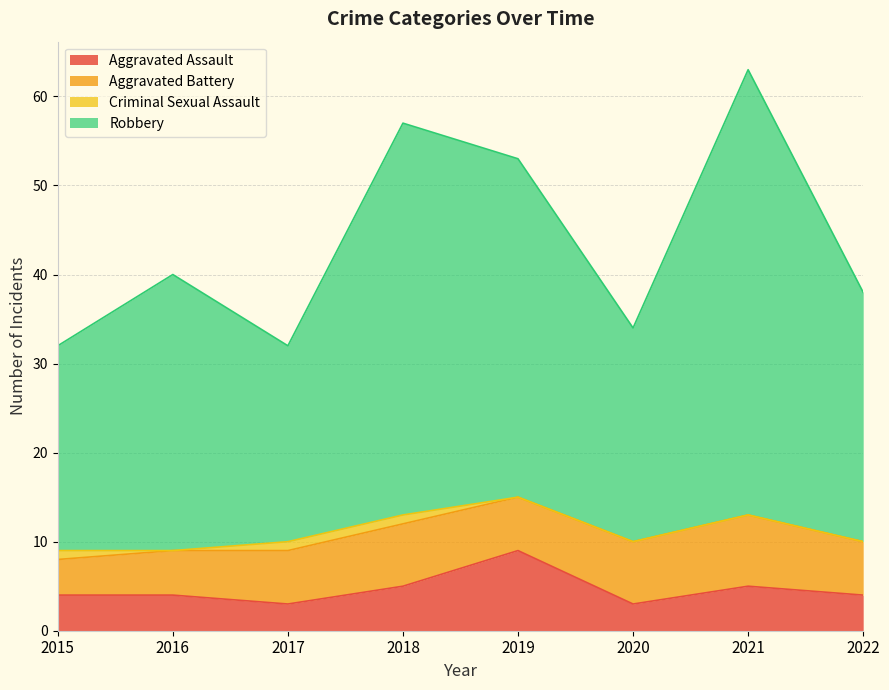

Is it true that Robbery equals 18 at 2017?

False